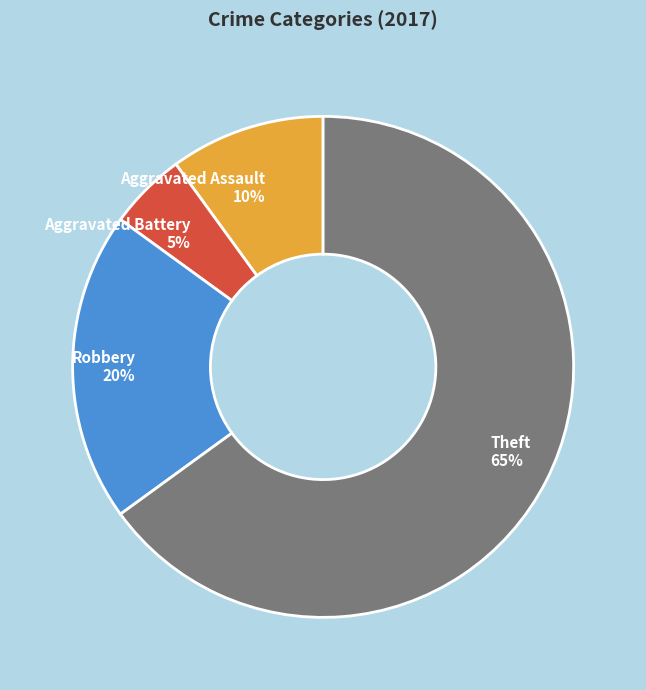

Is the sum of Robbery and Aggravated Assault greater than half?

No